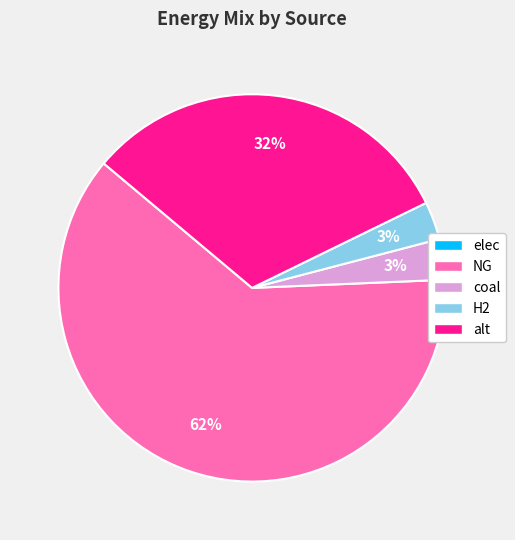

Which has a higher value, coal or alt?

alt